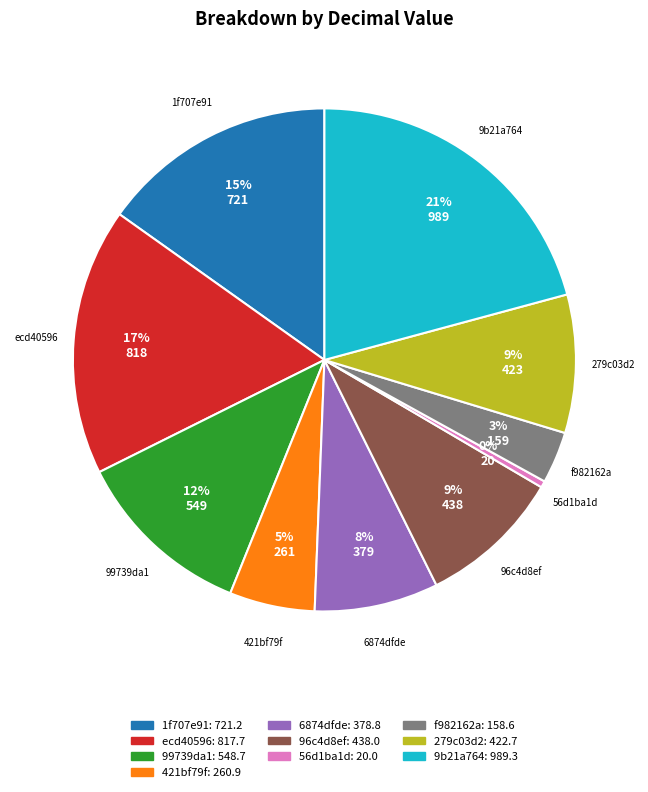

To the nearest percent, what is the combined percentage of 99739da1 and 1f707e91?

27%